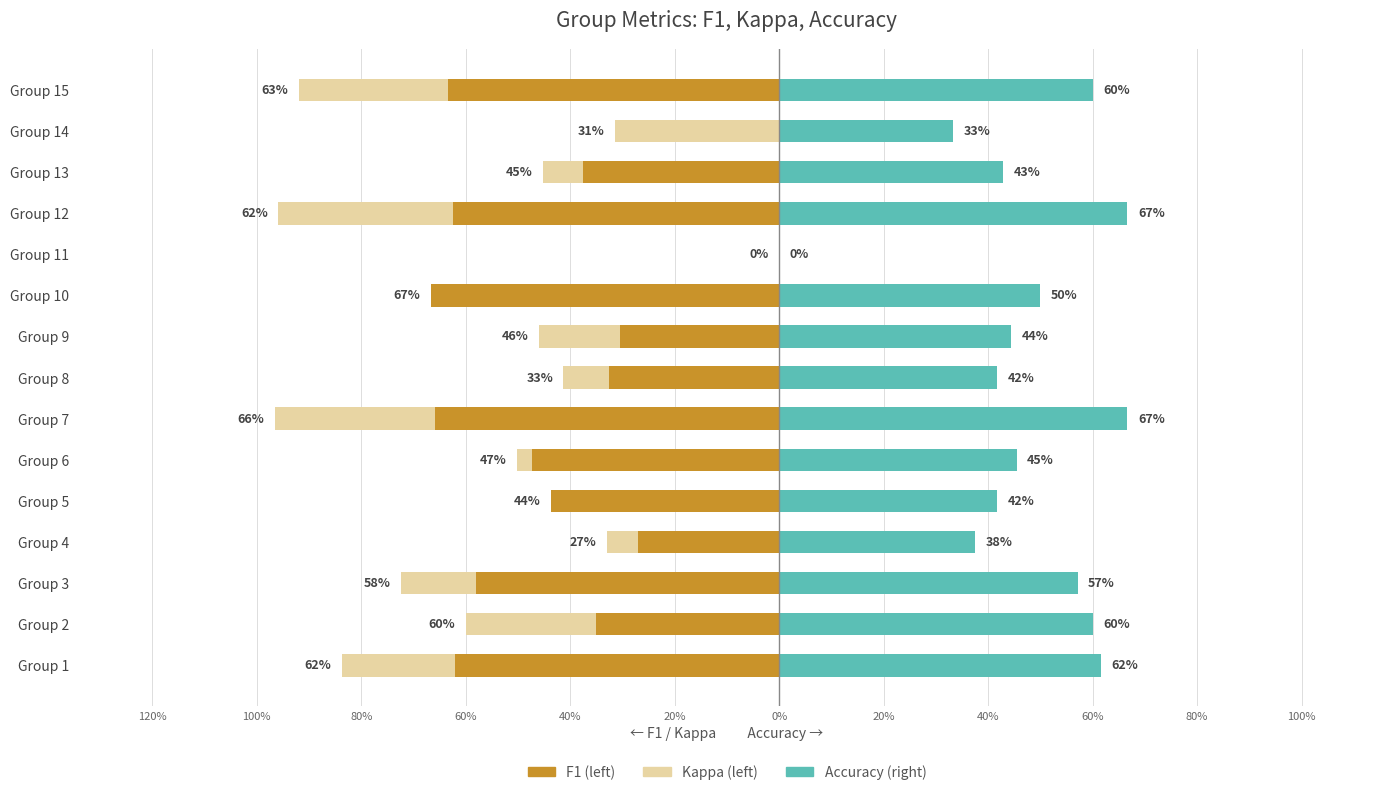

The kappa series shows -0.3 at Group 5. True or false?

False